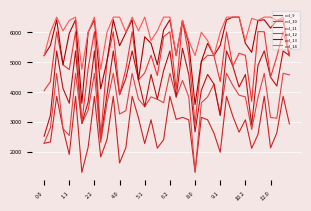

What is the average value of the col_11 series?

4307.1